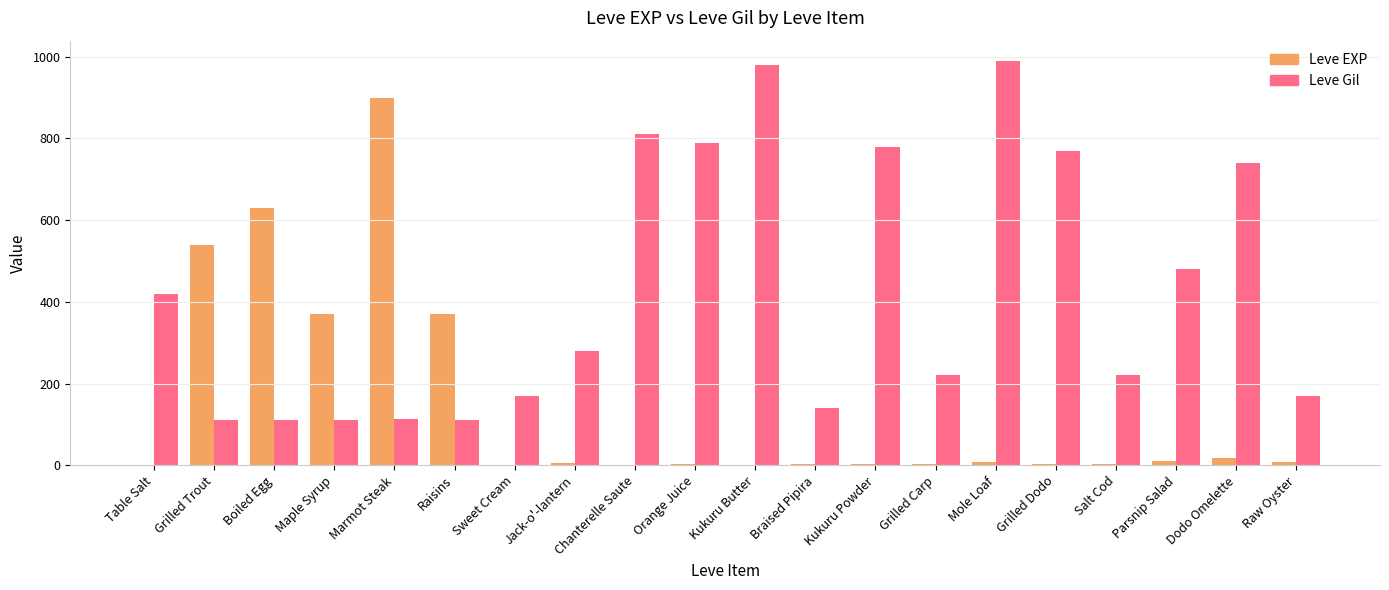

What are all the series names shown in the legend?

Leve EXP, Leve Gil